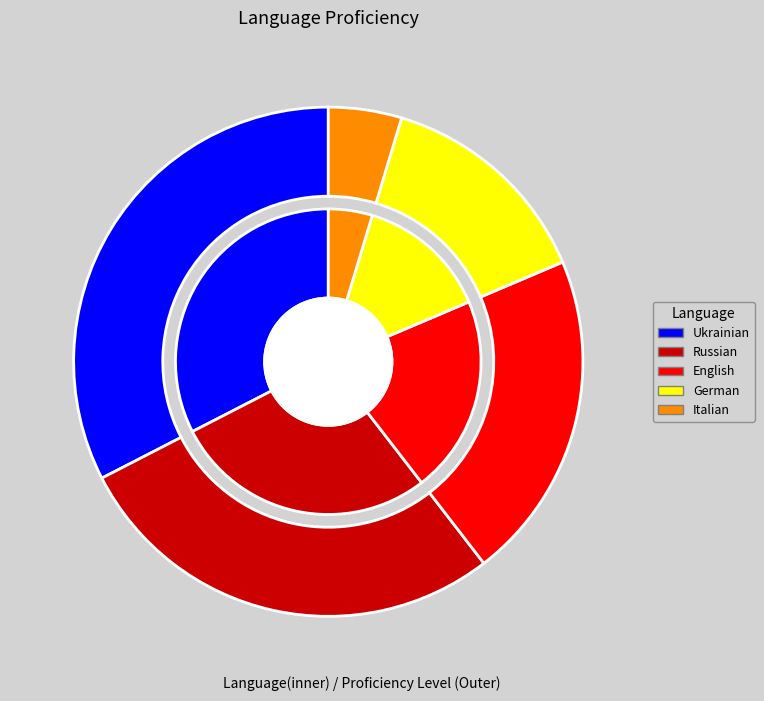

Is there any slice that represents more than half of the pie?

No